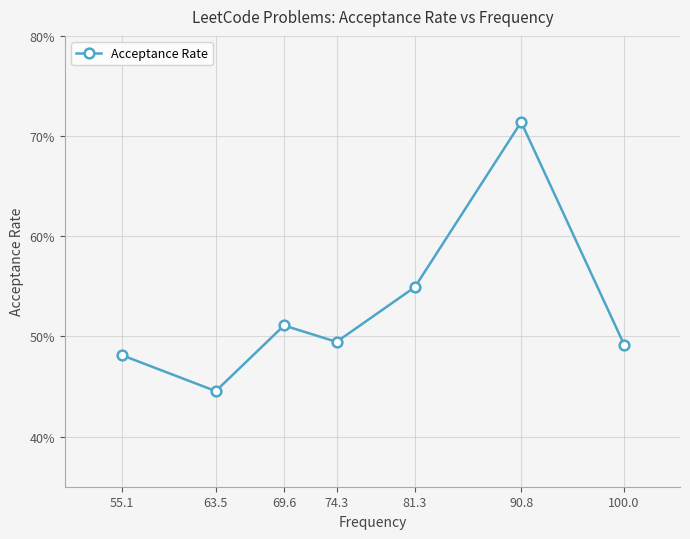

Does the chart have visible grid lines?

Yes